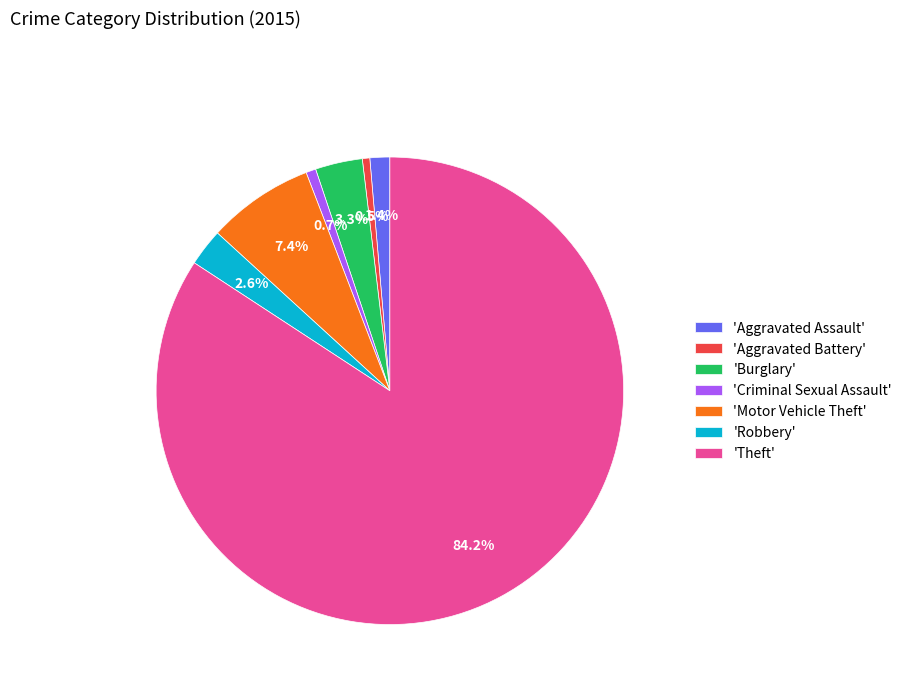

What is the largest slice in the pie chart?

'Theft'